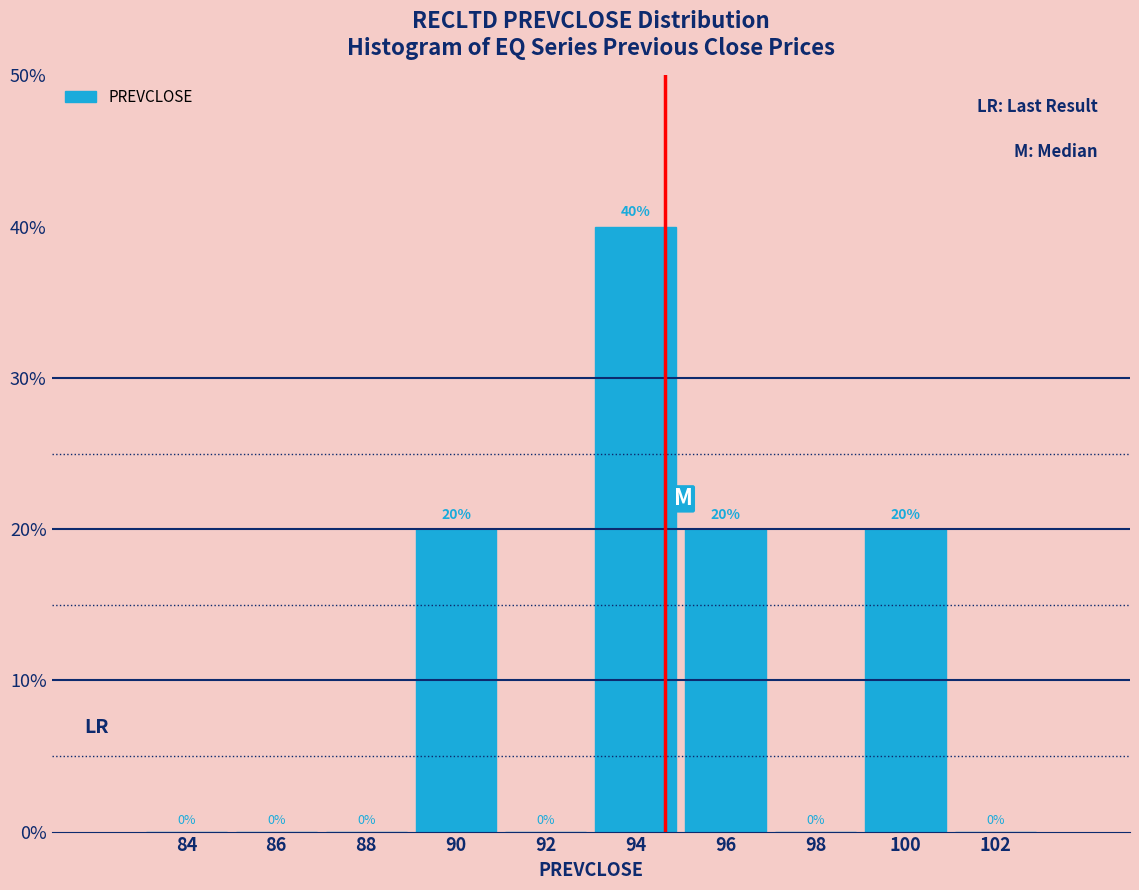

Reading left to right, transcribe this chart: for each bar, give the range it covers on the x-axis and its height.

83 to 85: 0
85 to 87: 0
87 to 89: 0
89 to 91: 20
91 to 93: 0
93 to 95: 40
95 to 97: 20
97 to 99: 0
99 to 101: 20
101 to 103: 0